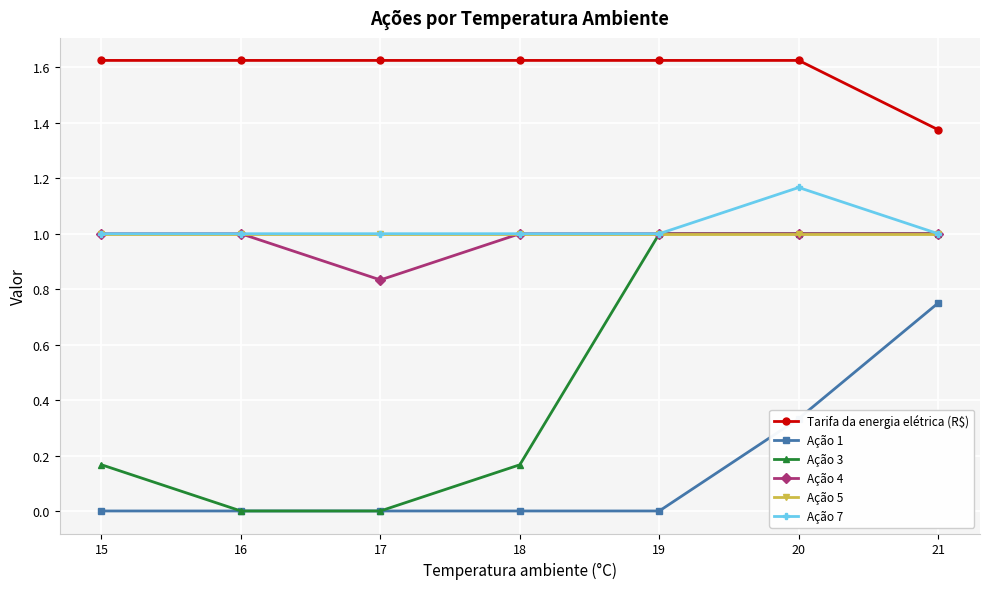

What is the value of the Ação 7 point at the 3rd from the left?

1.0